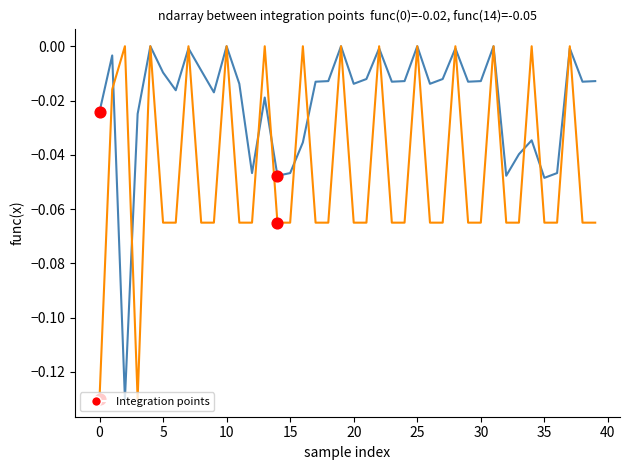

How many lines are shown in the chart?

2